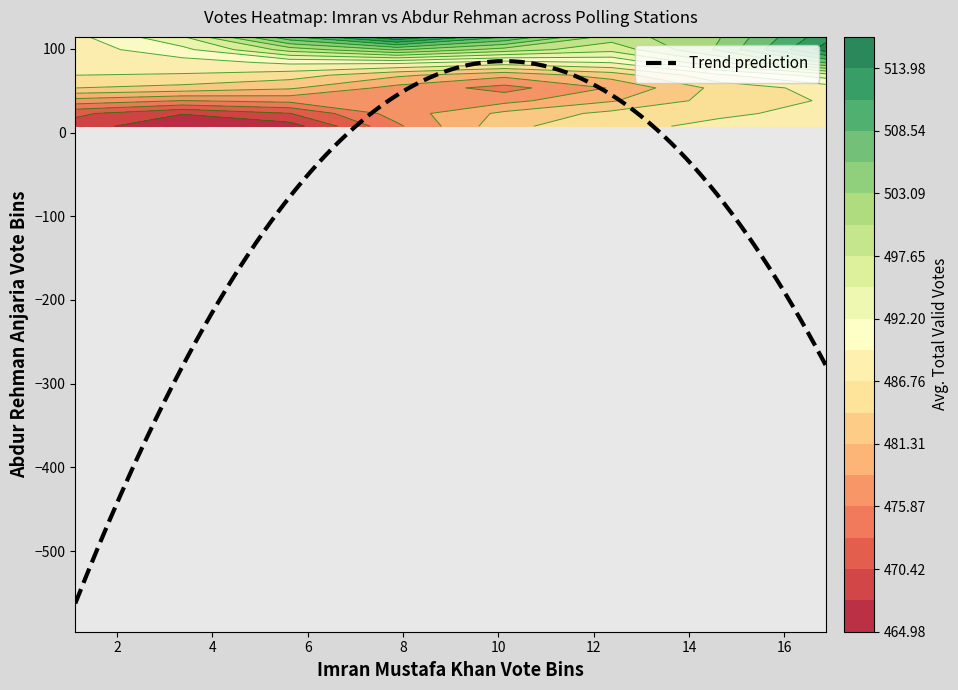

Is it true that 2 equals 0 at 9?

True